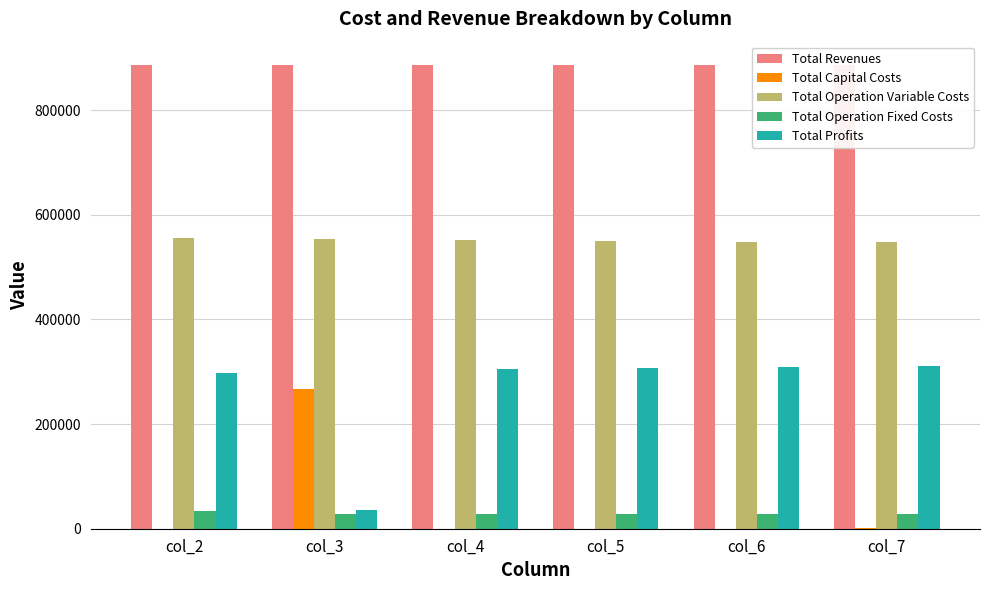

Are the bars grouped side by side (vs. stacked)?

Yes